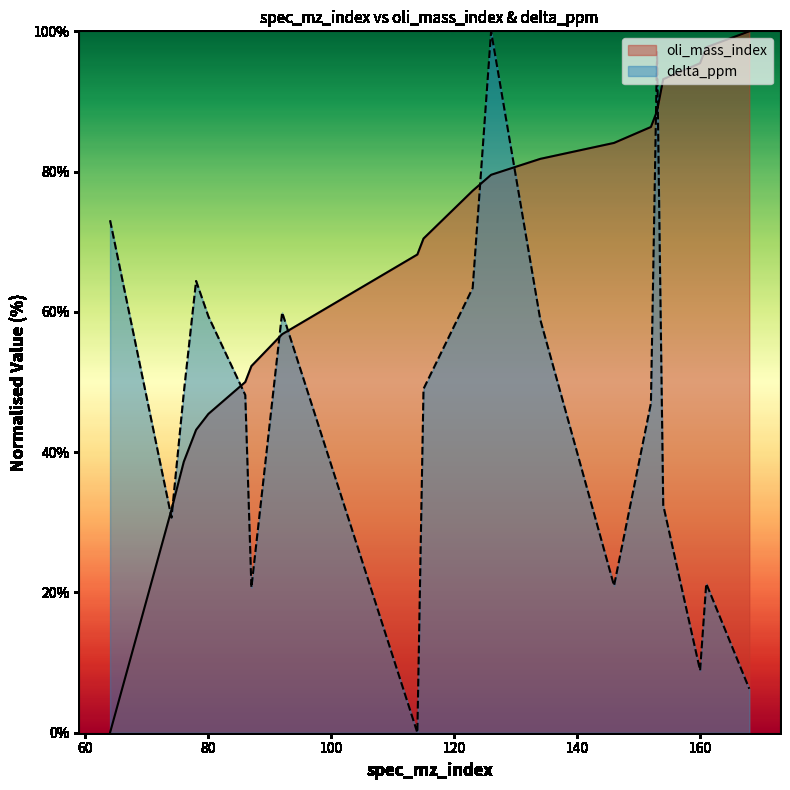

What is the total value across all series at 76?

87.1